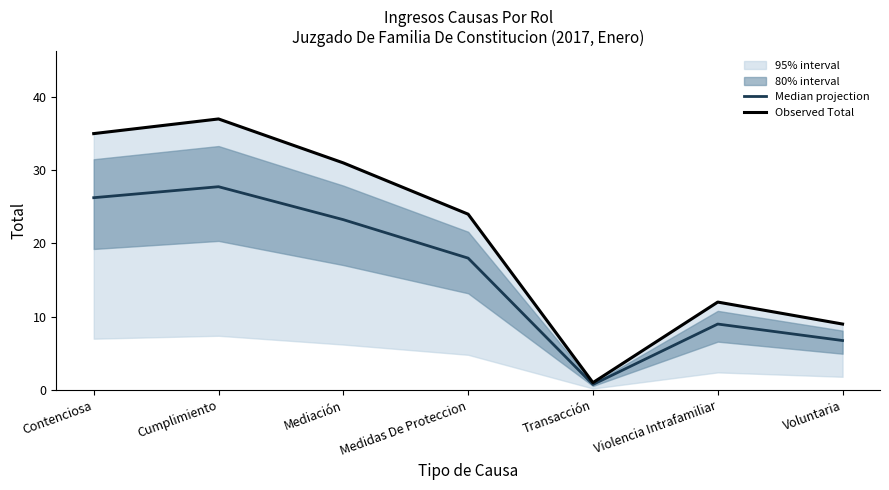

Where is Observed Total nearest to the value 19?

Medidas De Proteccion